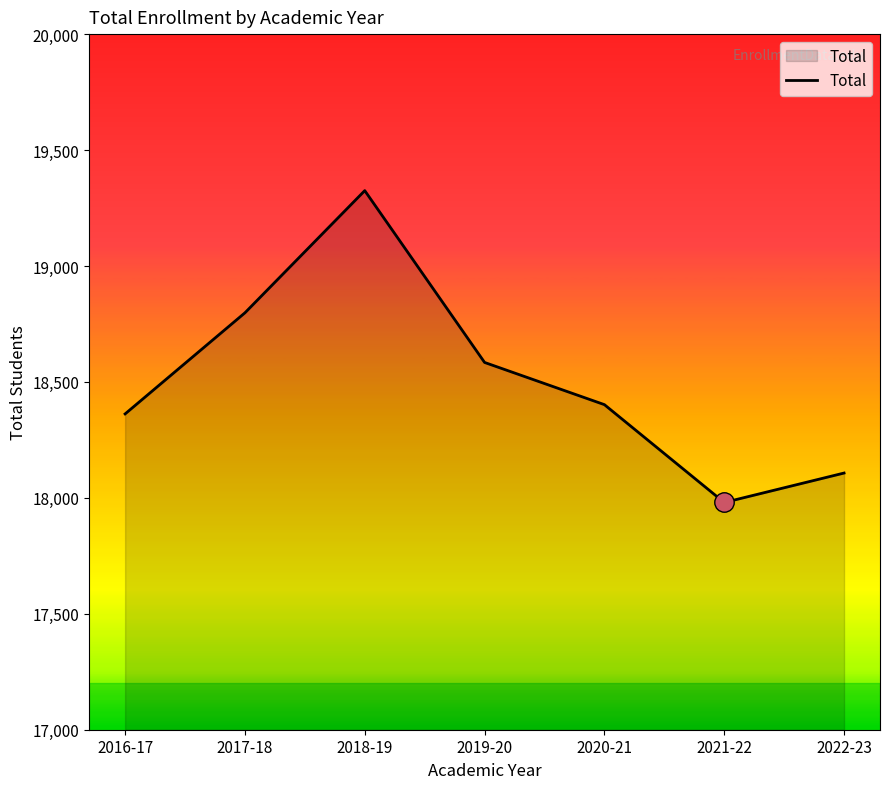

Reading left to right, transcribe all the data shown in this chart.

18362	18798	19325	18584	18402	17980	18107